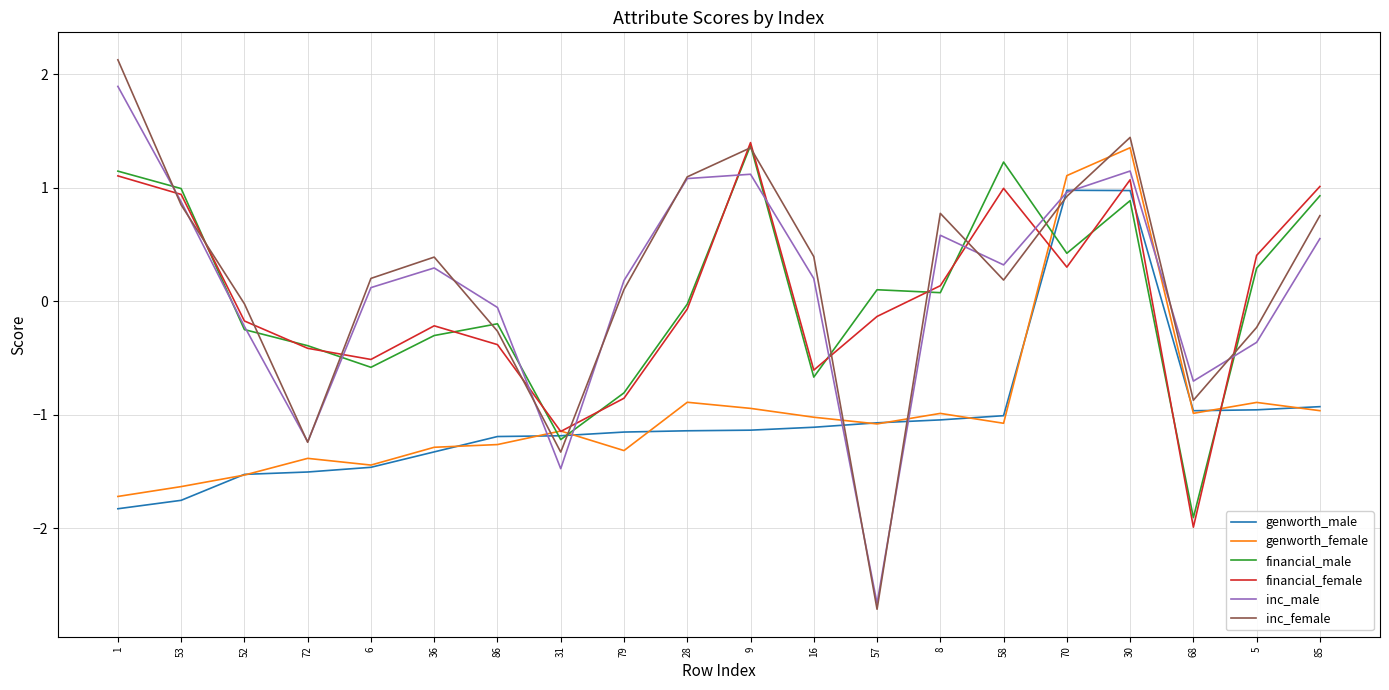

How many times do inc_male and genworth_female cross each other?

6